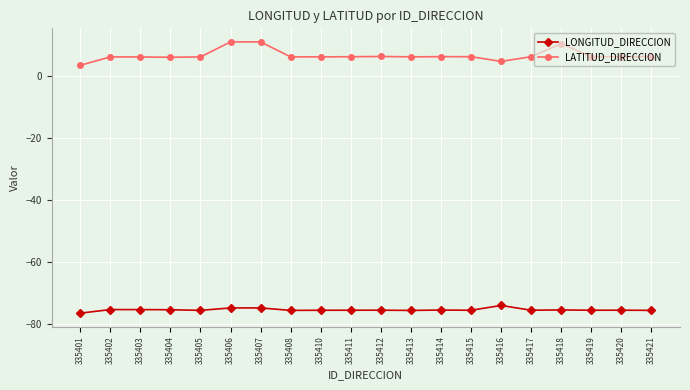

In LATITUD_DIRECCION, how many points are lower than both neighbors (excluding endpoints)?

5